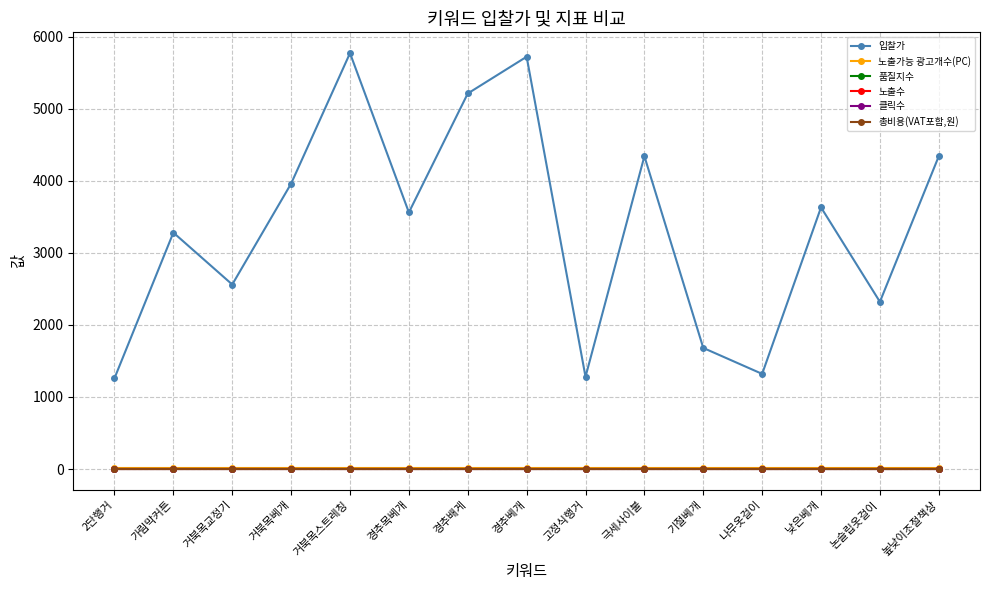

Is this an area chart (filled region under the line)?

No